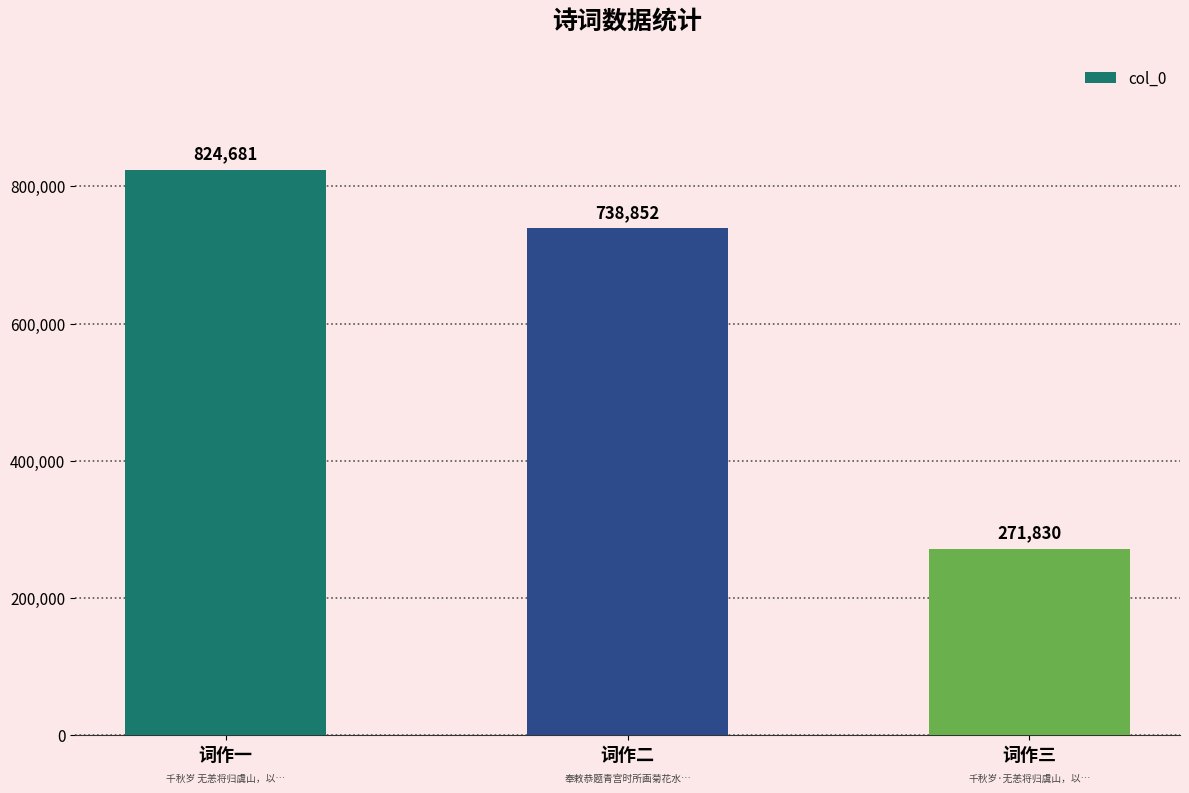

Rank the categories by value from highest to lowest.

词作一, 词作二, 词作三